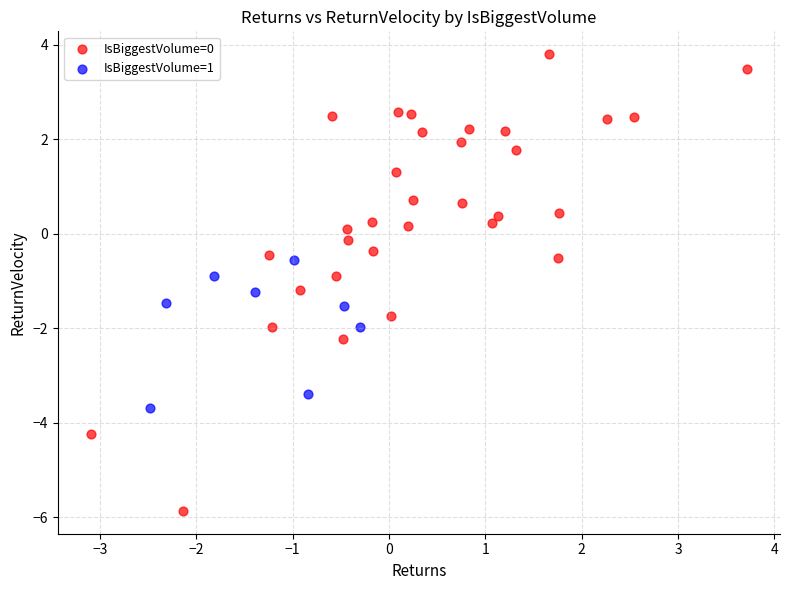

Which series contains the lowest Y value?

IsBiggestVolume=0